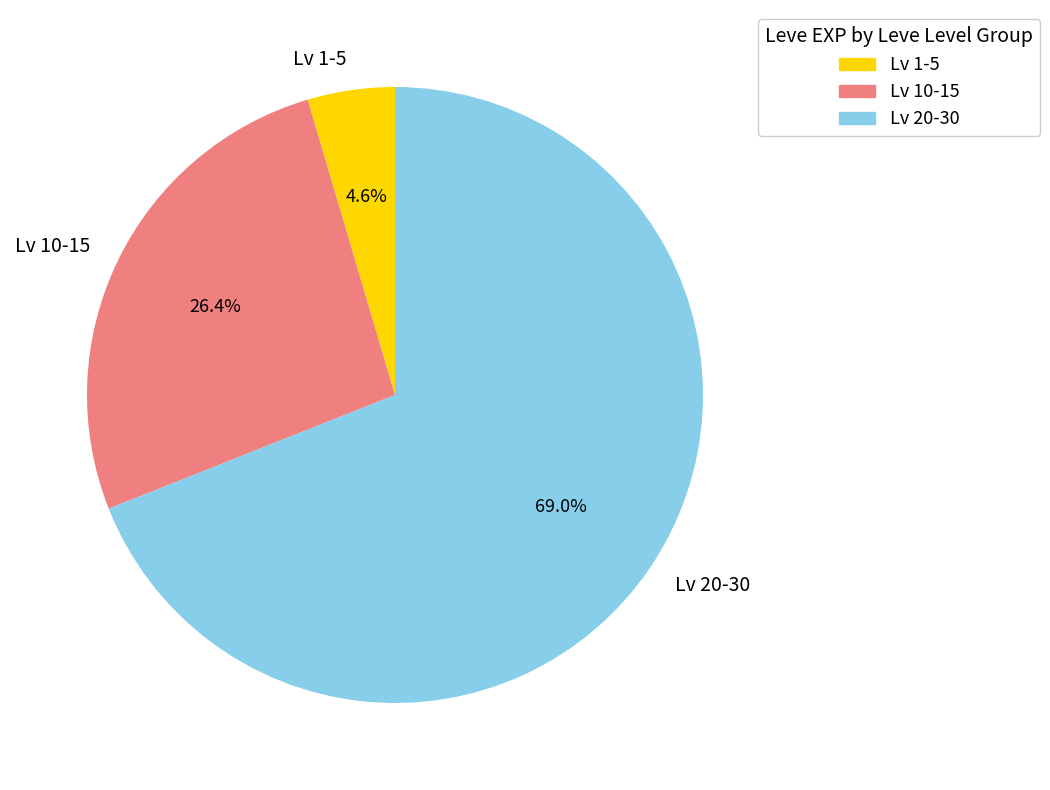

What portion of the pie excludes Lv 1-5?

95.4%